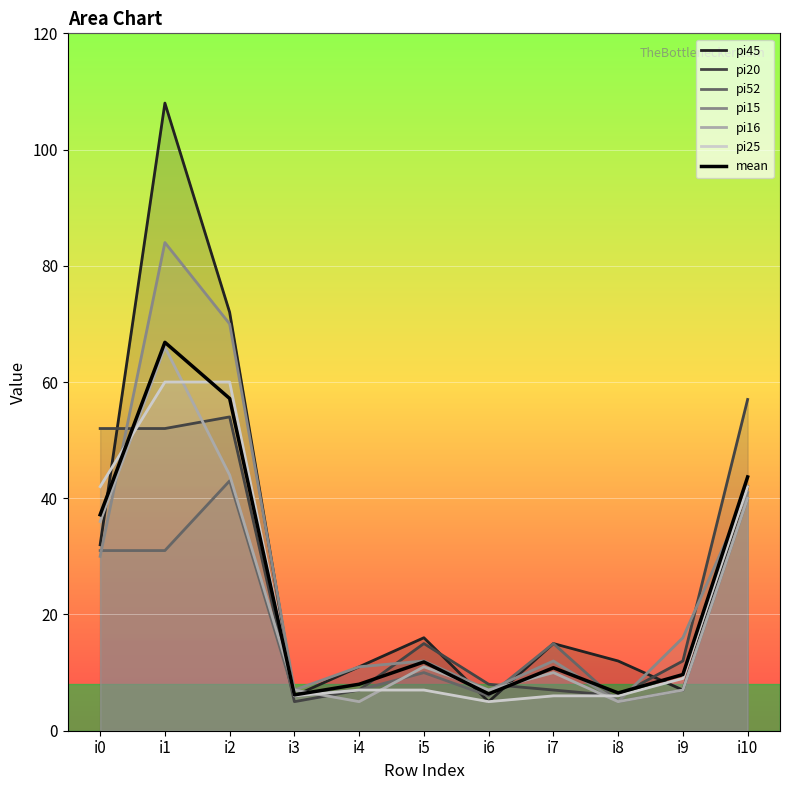

Is it true that the value at i0 is 37.2?

True